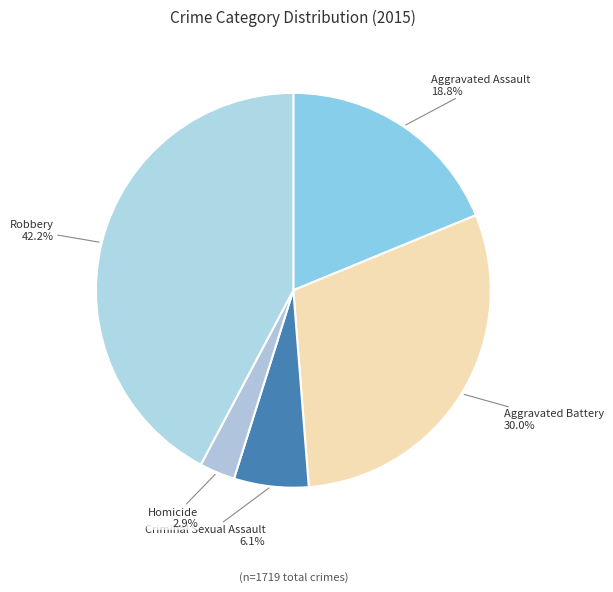

How many slices are in this pie chart?

5